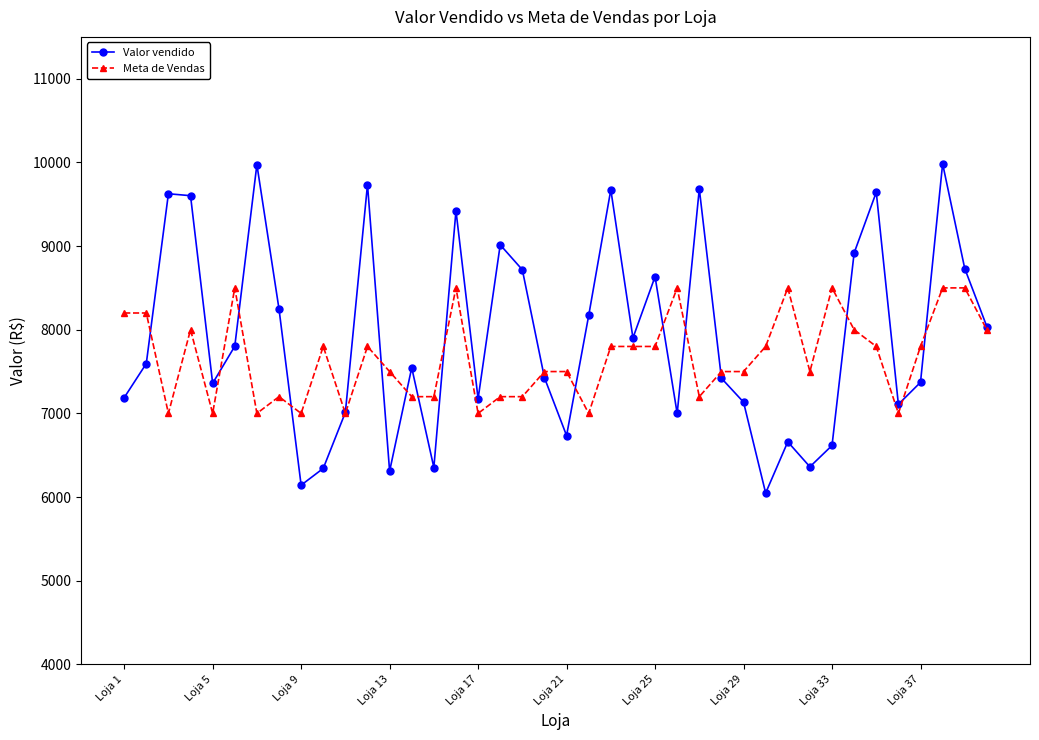

How many lines are shown in the chart?

2